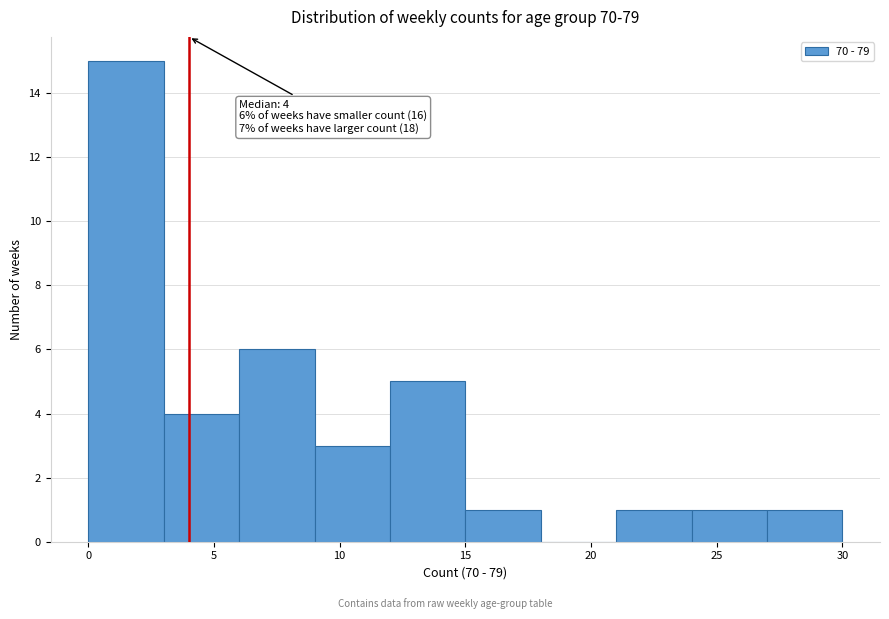

Which range on the x-axis has the tallest bar?

0 to 3